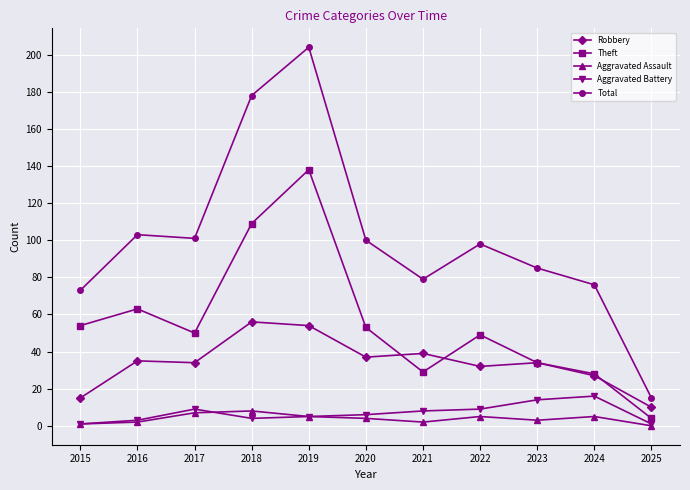

Reading left to right, list all the values displayed in this chart.

Robbery: 2015=15	2016=35	2017=34	2018=56	2019=54	2020=37	2021=39	2022=32	2023=34	2024=27	2025=10
Theft: 2015=54	2016=63	2017=50	2018=109	2019=138	2020=53	2021=29	2022=49	2023=34	2024=28	2025=4
Aggravated Assault: 2015=1	2016=2	2017=7	2018=8	2019=5	2020=4	2021=2	2022=5	2023=3	2024=5	2025=0
Aggravated Battery: 2015=1	2016=3	2017=9	2018=4	2019=5	2020=6	2021=8	2022=9	2023=14	2024=16	2025=1
Total: 2015=73	2016=103	2017=101	2018=178	2019=204	2020=100	2021=79	2022=98	2023=85	2024=76	2025=15